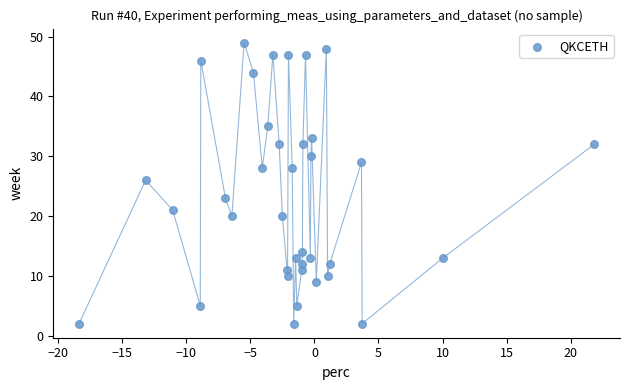

What Y value in the scatter plot is closest to 25?

26